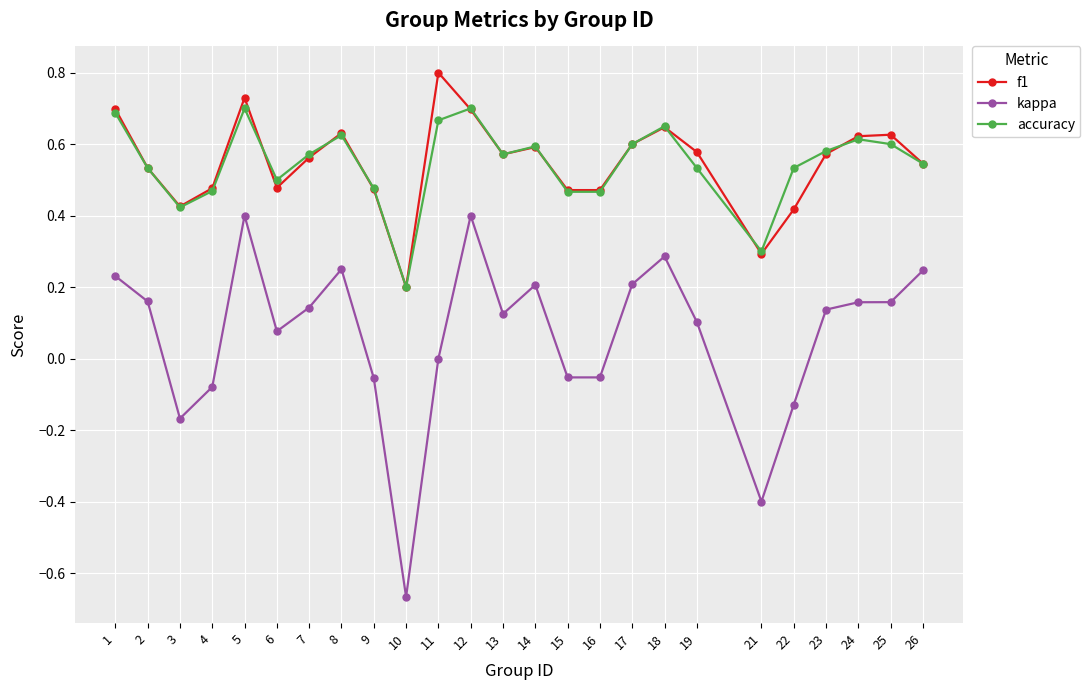

List the series in order of their peak value, highest first.

f1, accuracy, kappa